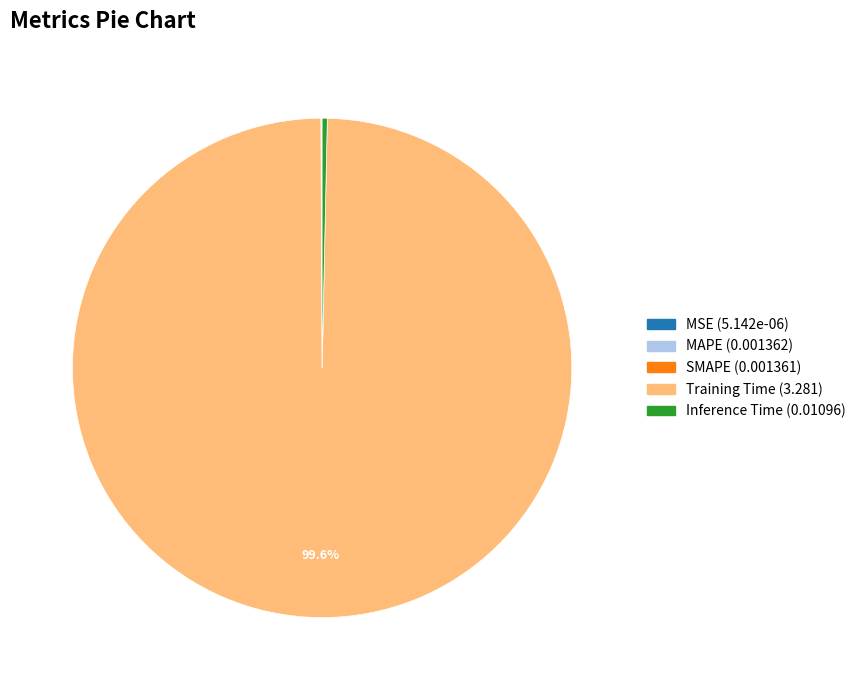

What is the largest slice in the pie chart?

Training Time